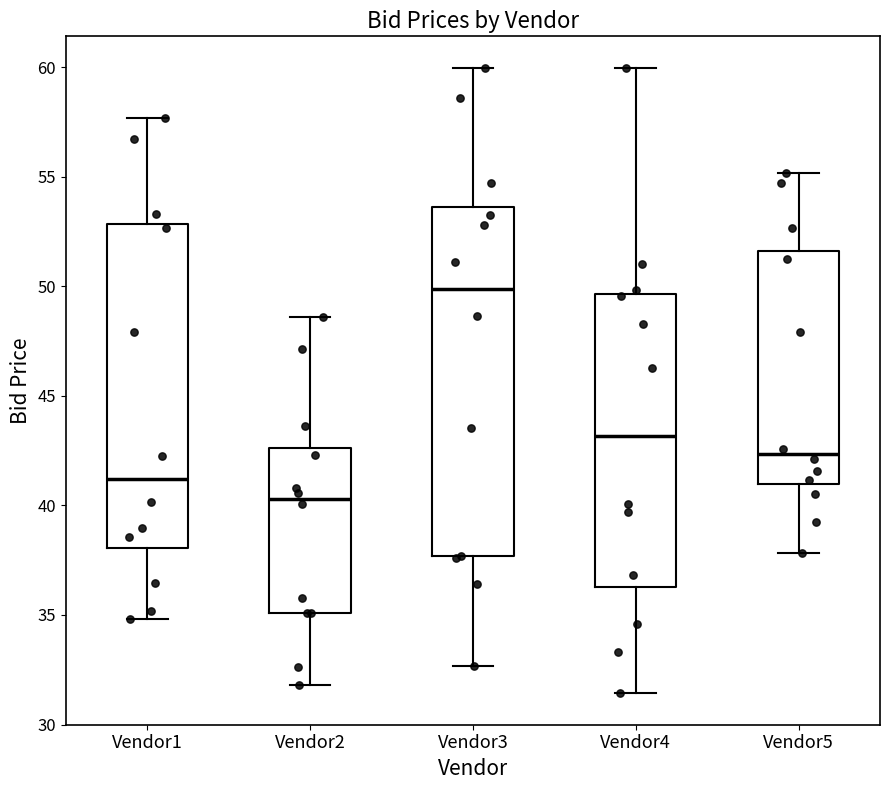

Reading left to right, read every box against the y-axis: the position of its median line, the range the box covers, and the ends of its whiskers. The values are not printed on the chart, so give them approximately, as read against the axis.

Vendor1: median 41.0, box 38.0 to 53.0, whiskers 35.0 to 57.5
Vendor2: median 40.5, box 35.0 to 42.5, whiskers 32.0 to 48.5
Vendor3: median 50.0, box 37.5 to 53.5, whiskers 32.5 to 60.0
Vendor4: median 43.0, box 36.5 to 49.5, whiskers 31.5 to 60.0
Vendor5: median 42.5, box 41.0 to 51.5, whiskers 38.0 to 55.0